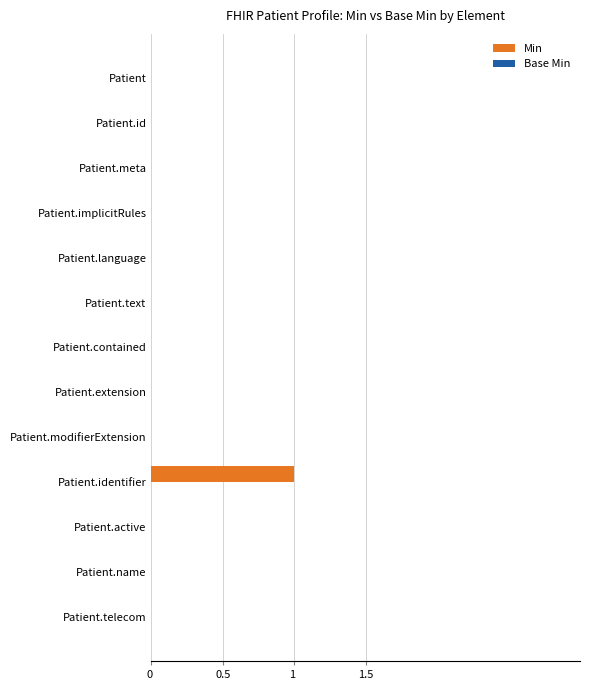

Is it true that the value at Patient.extension is 0?

True